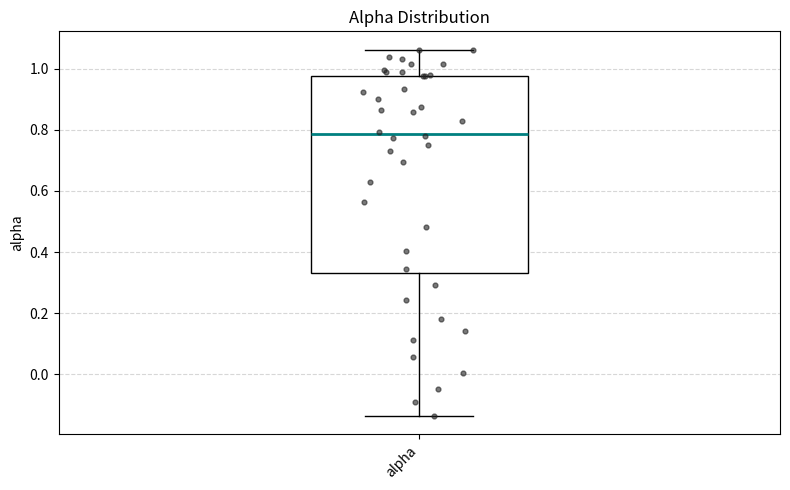

Where does the lower whisker of the box for alpha end on the y-axis? The values are not printed on the chart, so give them approximately, as read against the axis.

-0.14